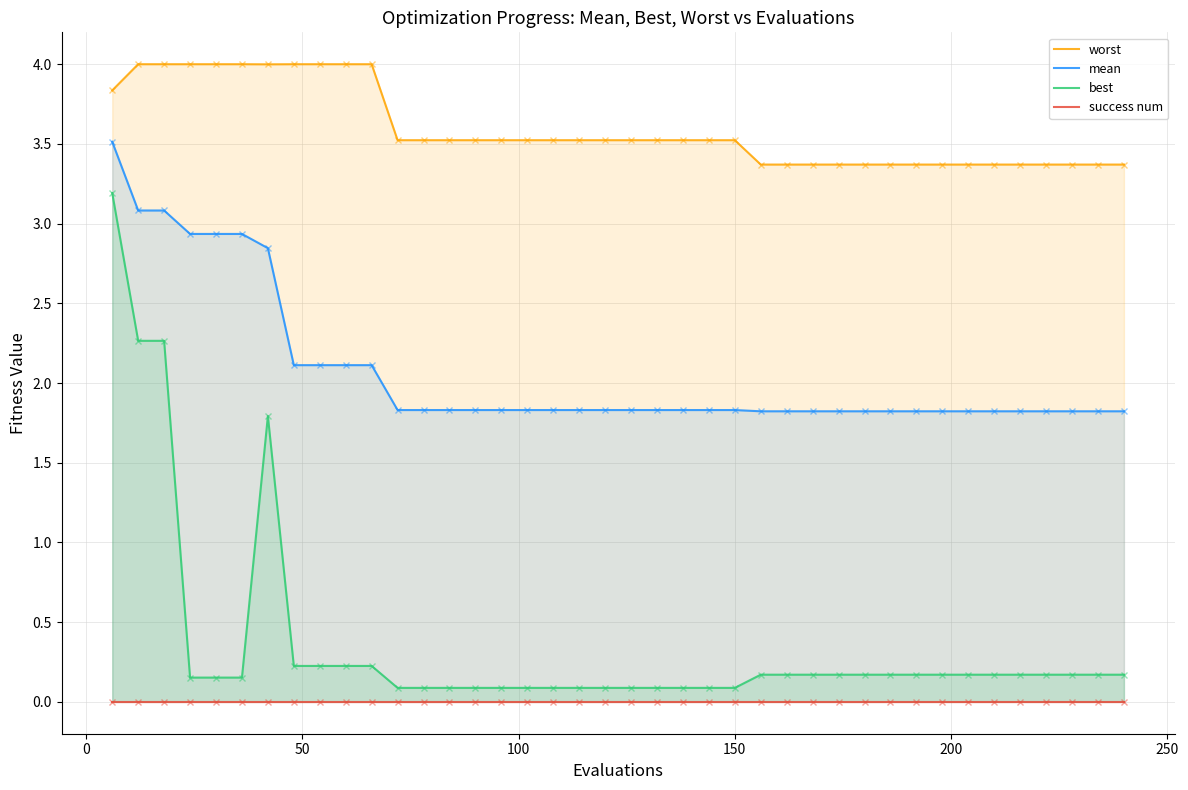

Which series has the largest total across all categories?

worst